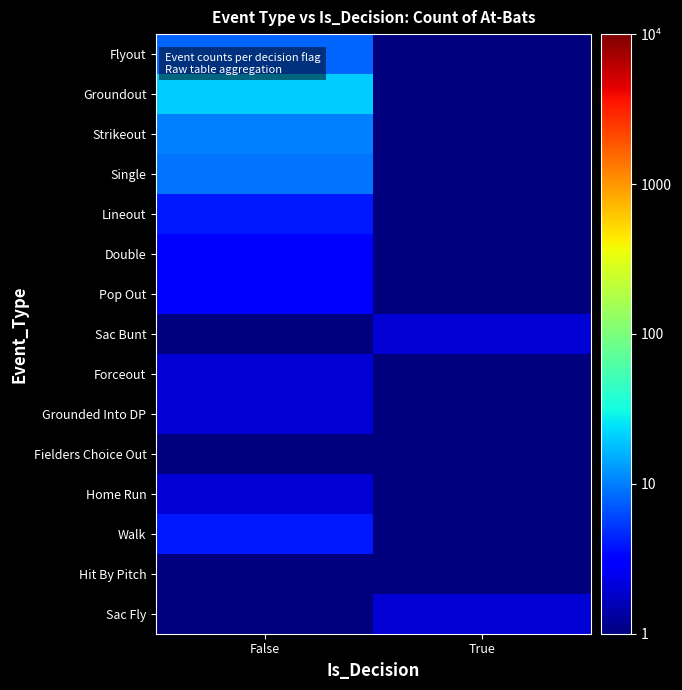

Reading right to left, list all the values displayed in this chart.

Flyout: True=0.5	False=8.0
Groundout: True=0.5	False=20.0
Strikeout: True=0.5	False=10.0
Single: True=0.5	False=9.0
Lineout: True=0.5	False=4.0
Double: True=0.5	False=3.0
Pop Out: True=0.5	False=3.0
Sac Bunt: True=2.0	False=0.5
Forceout: True=0.5	False=2.0
Grounded Into DP: True=0.5	False=2.0
Fielders Choice Out: True=0.5	False=1.0
Home Run: True=0.5	False=2.0
Walk: True=0.5	False=4.0
Hit By Pitch: True=0.5	False=1.0
Sac Fly: True=2.0	False=0.5